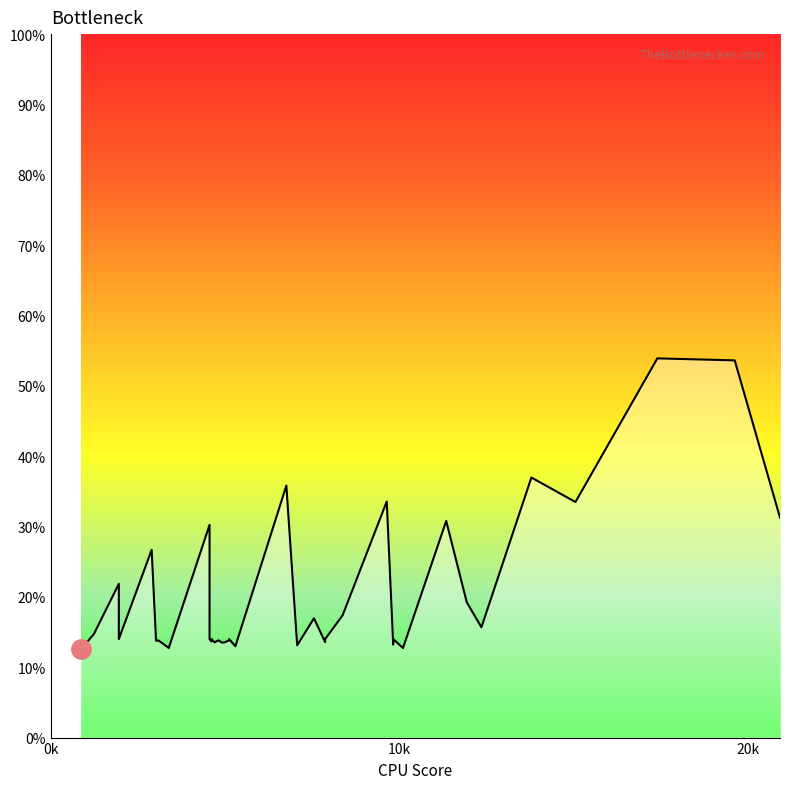

How many points are higher than both their immediate neighbors (excluding endpoints)?

13